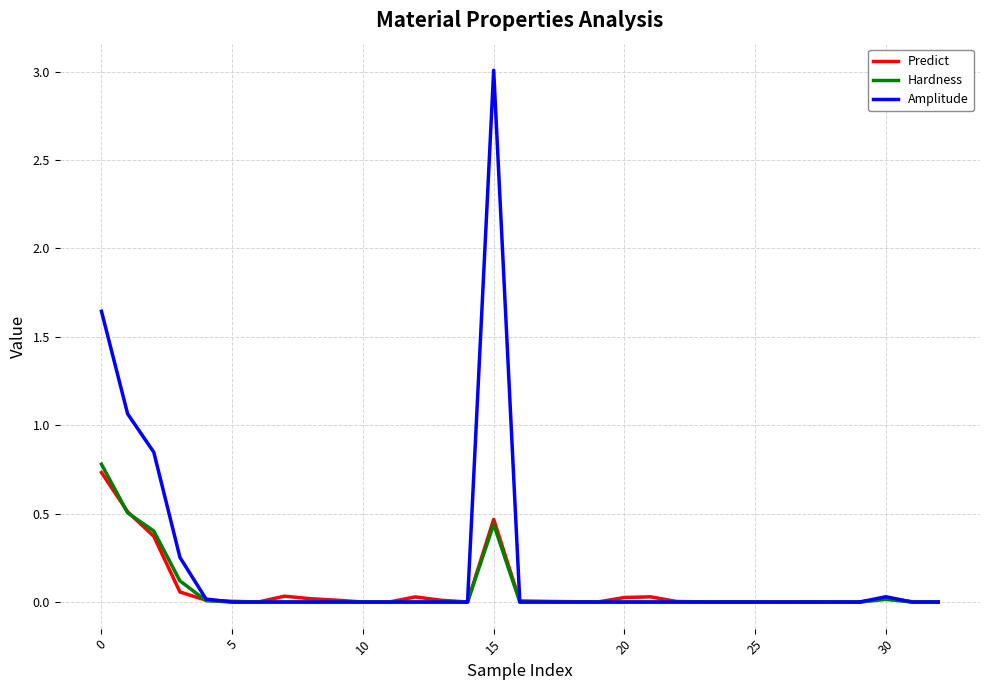

What is the sum of all Predict values?

2.4